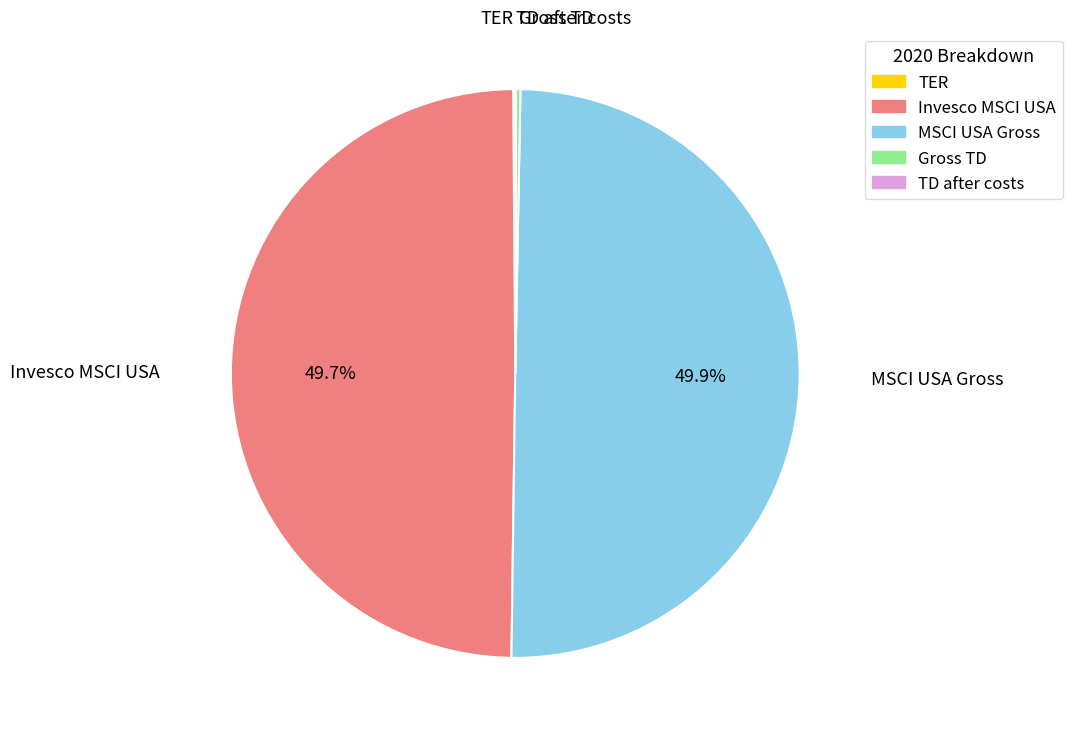

What portion of the pie excludes MSCI USA Gross?

50.1%